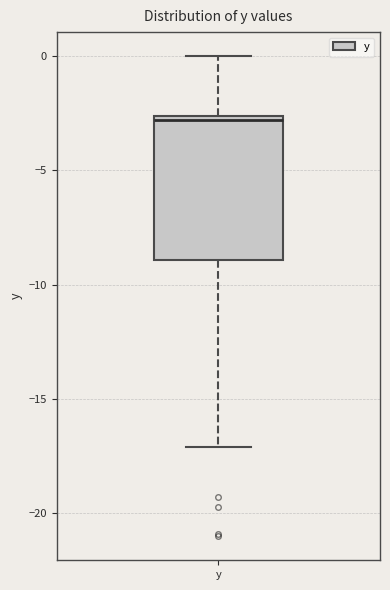

Transcribe this box plot: give where the median line is, the range the box spans, and where the two whiskers end, as read against the y-axis. The values are not printed on the chart, so give them approximately, as read against the axis.

median -3.0, box -9.0 to -2.5, whiskers -17.0 to 0.0